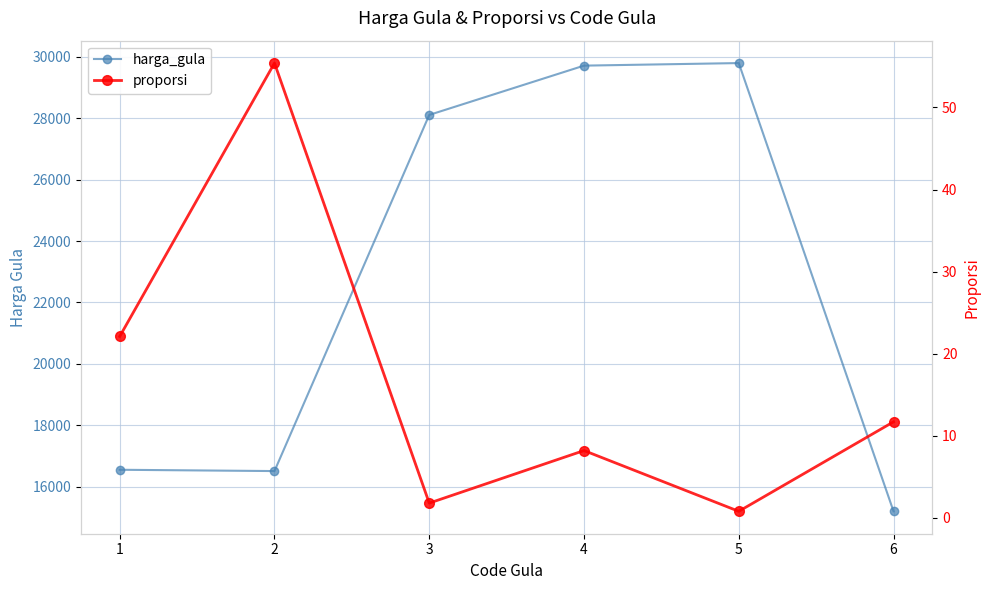

What are all the series names shown in the legend?

harga_gula, proporsi